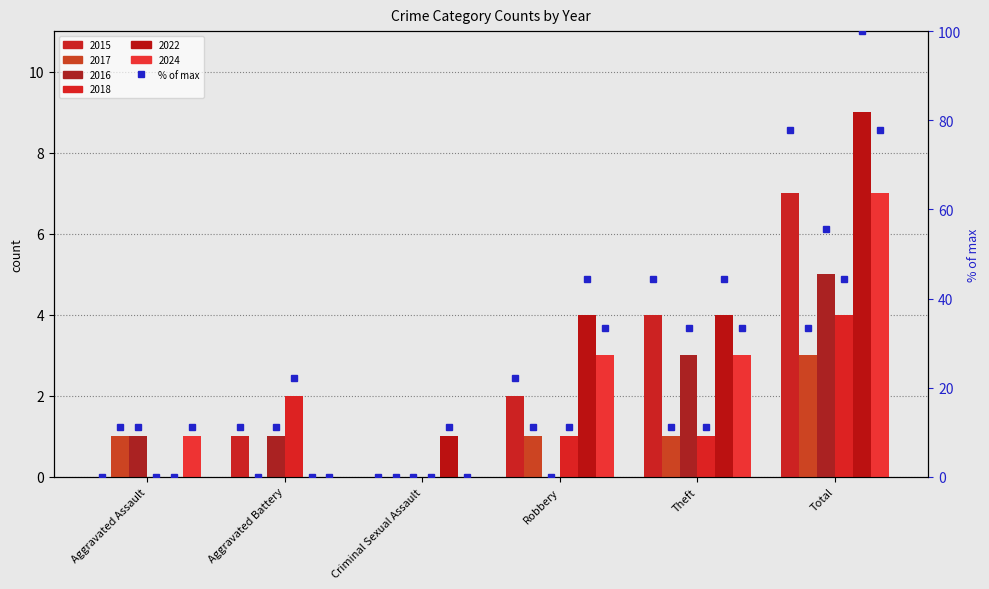

What position from the left is Aggravated Battery?

2